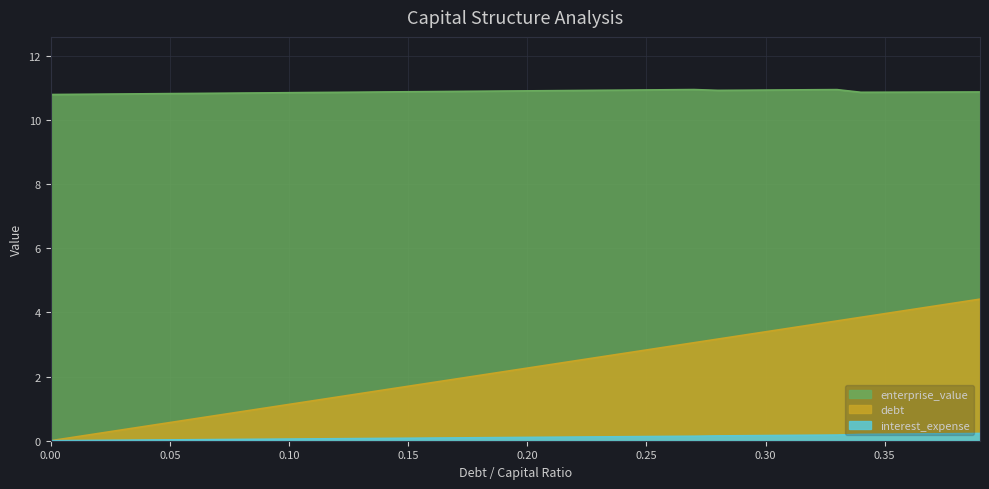

Count the enterprise_value values in the range 10 to 11.

40